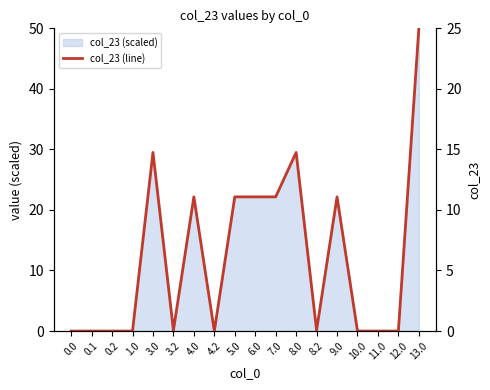

What is the value of the 7th point from the left?

11.1